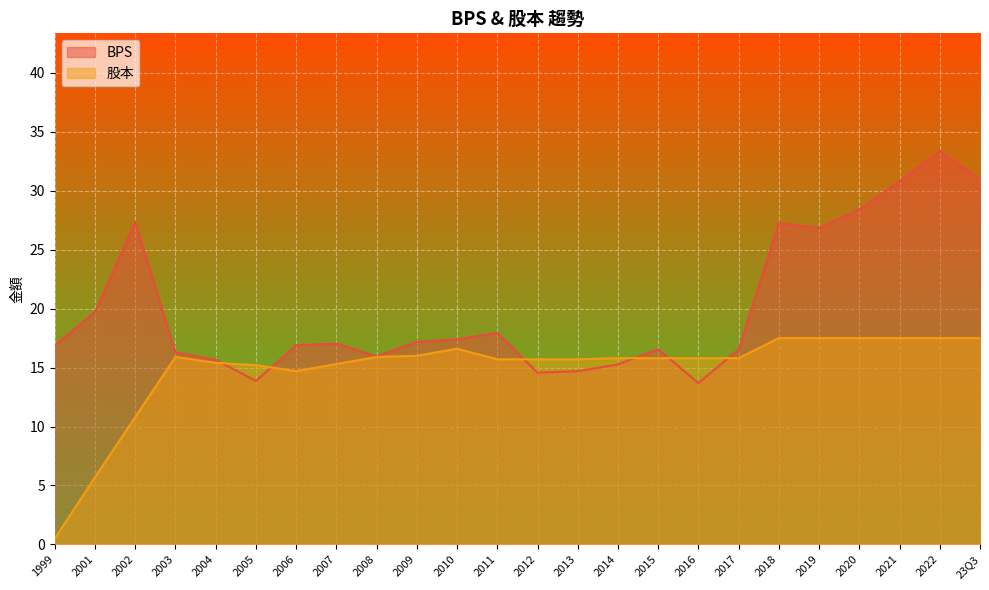

At which label does BPS first exceed 17?

2001